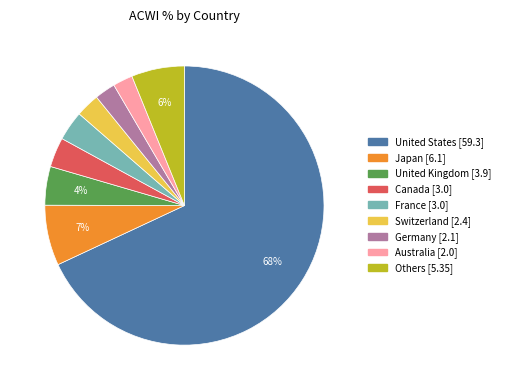

To the nearest percent, what is the average slice percentage?

11%